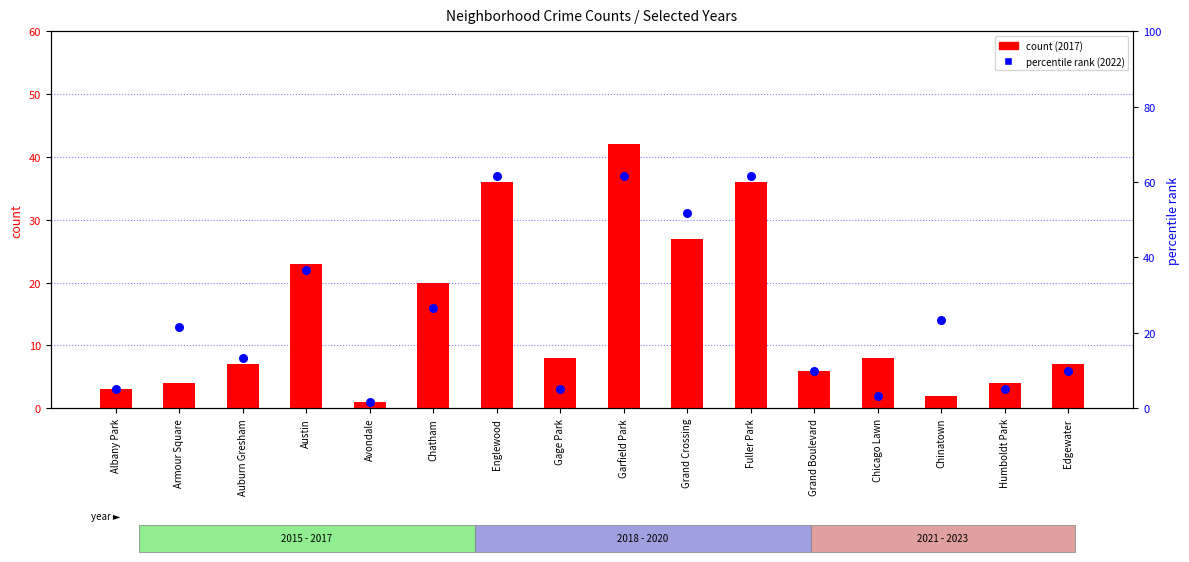

At how many categories does at least one series exceed 24?

6